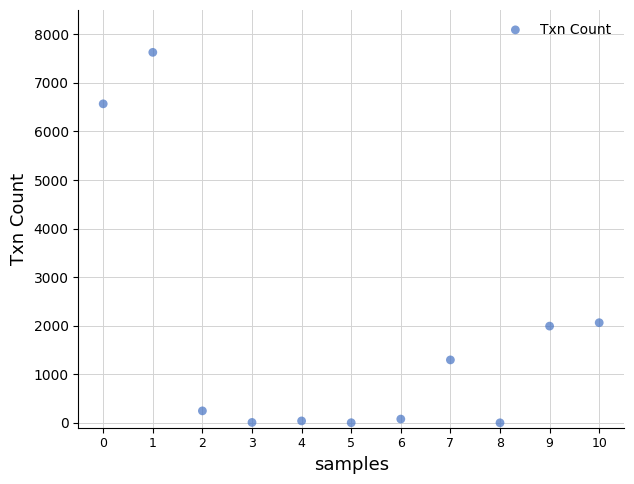

What is the average Y value?

1811